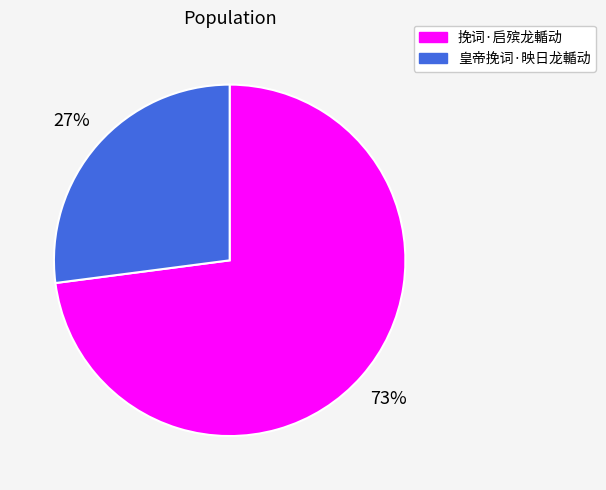

Rank the categories by value from lowest to highest.

皇帝挽词·映日龙輴动, 挽词·启殡龙輴动